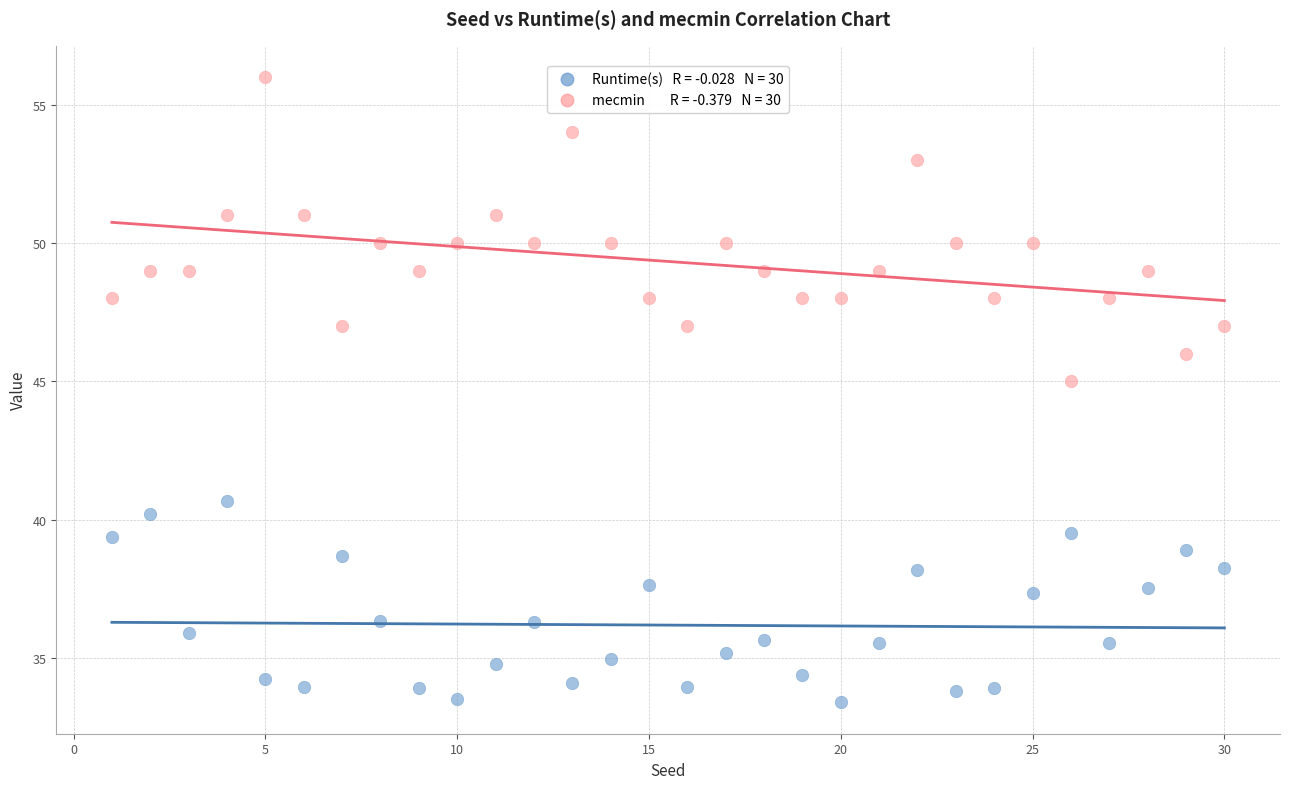

Across all data points, what is the range of X values (max minus min)?

29.0